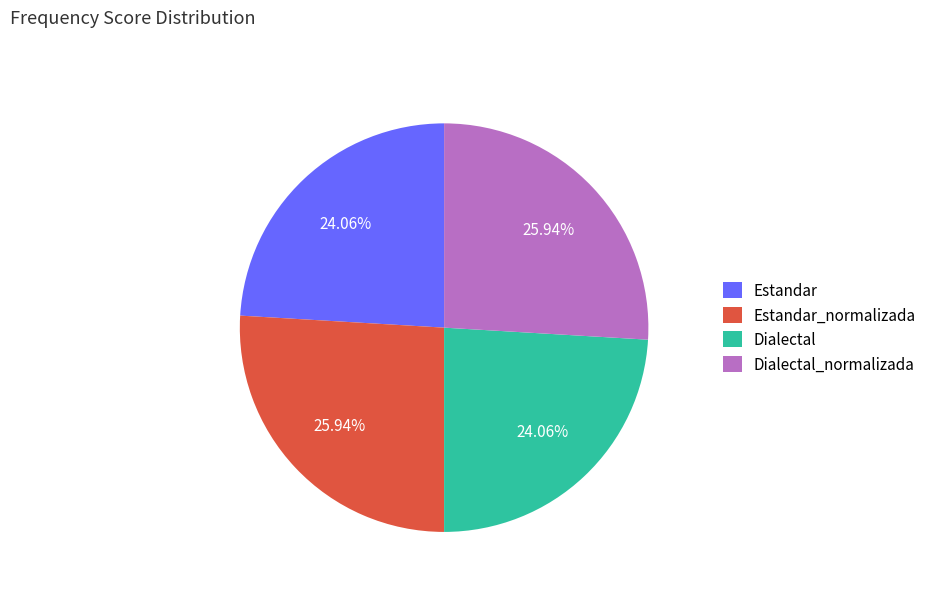

Does Dialectal_normalizada represent more than half of the total?

No